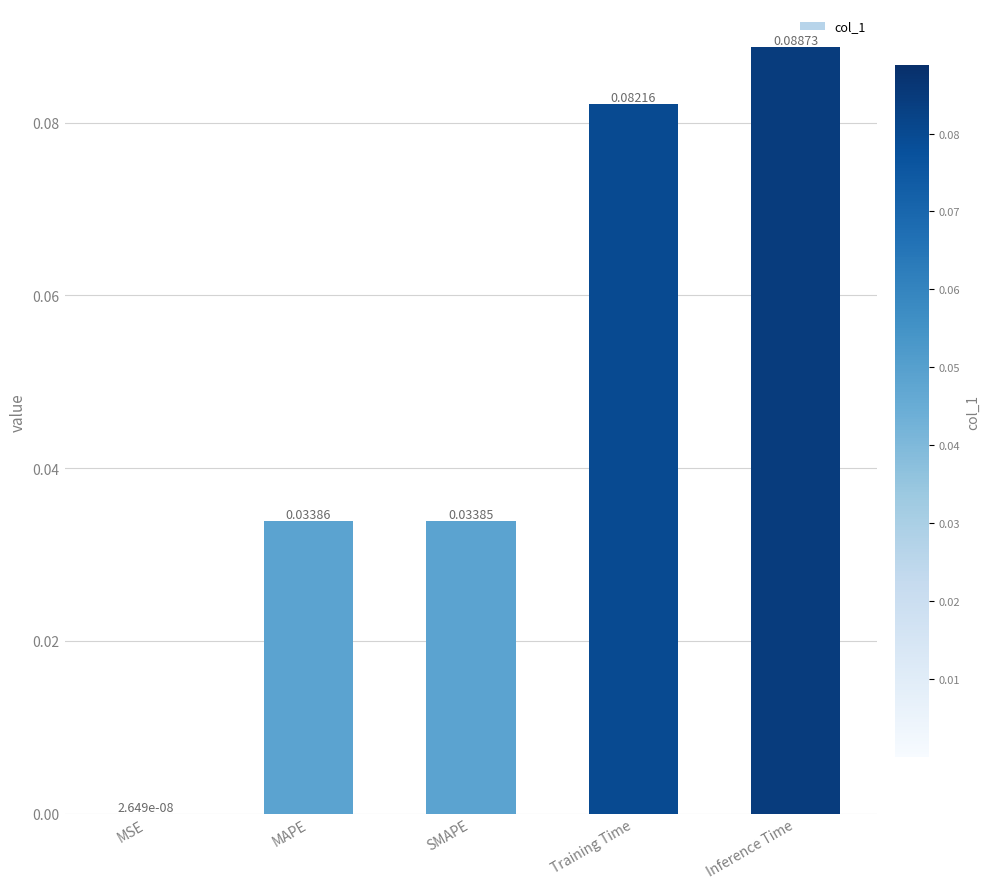

What is the change in value from MSE to Inference Time?

+0.1